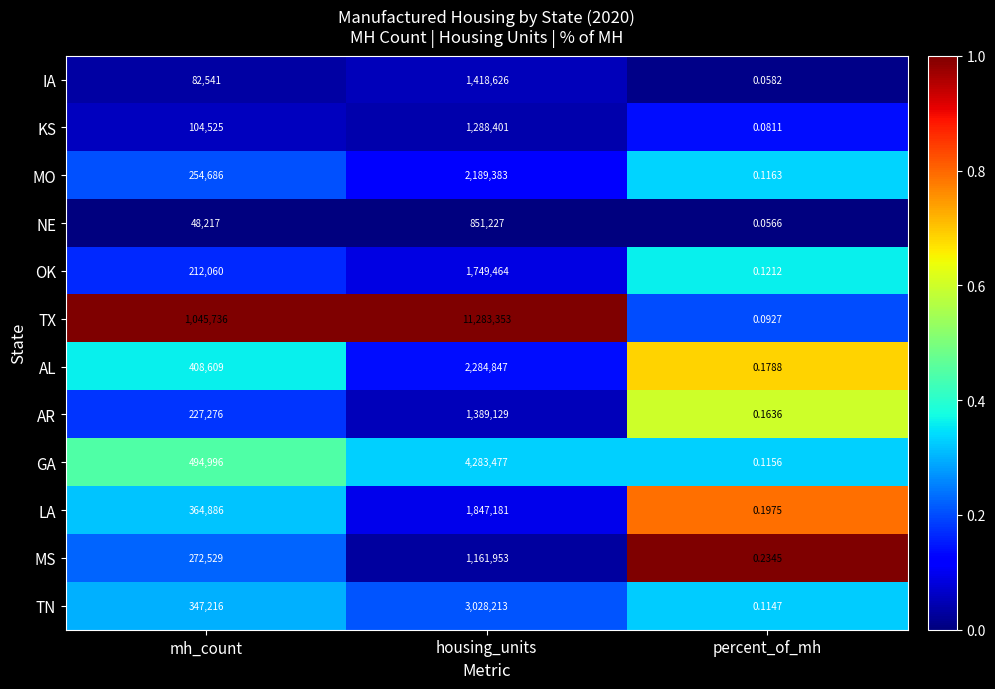

Which series has the widest spread of values?

TX